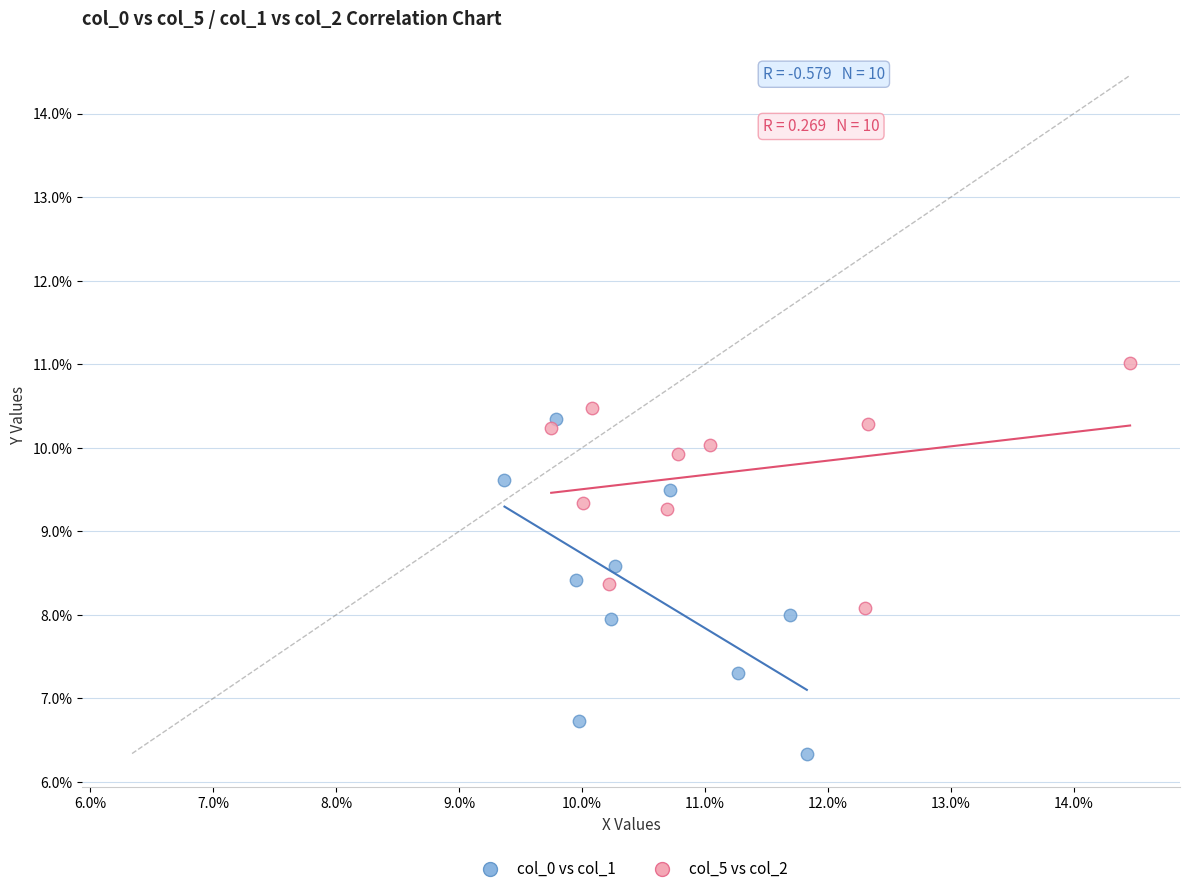

Which series reaches the maximum Y coordinate?

col_5 vs col_2